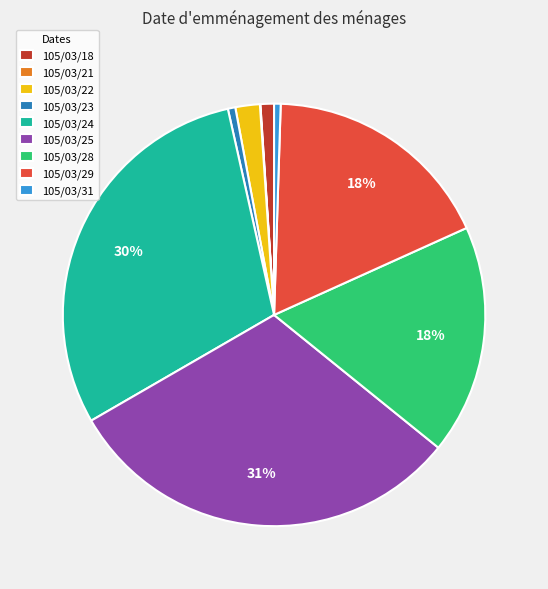

To the nearest percent, what is the average slice percentage?

11%